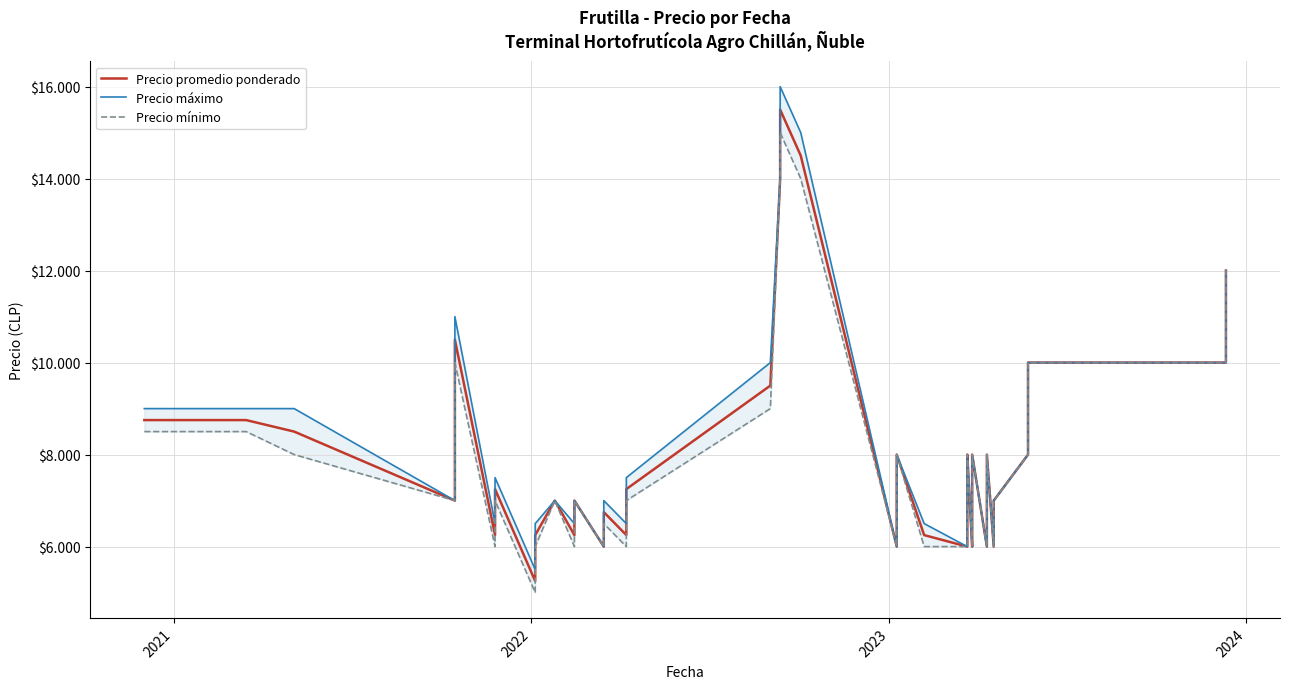

What is the sum of all Precio máximo values?

326000